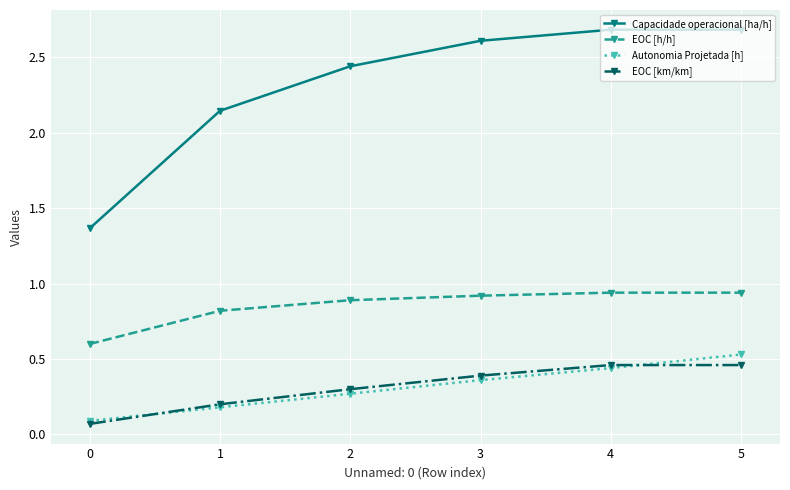

Where does the Capacidade operacional [ha/h] series first go above 2?

1